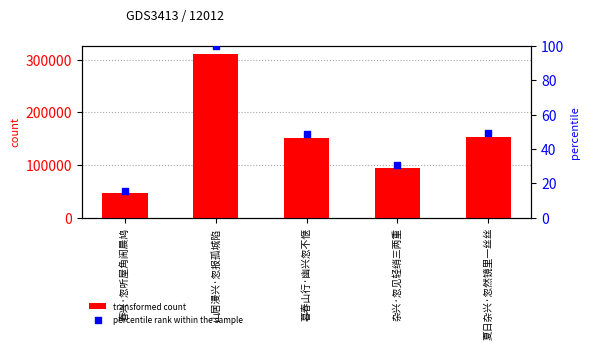

Which series has the largest total across all categories?

transformed count